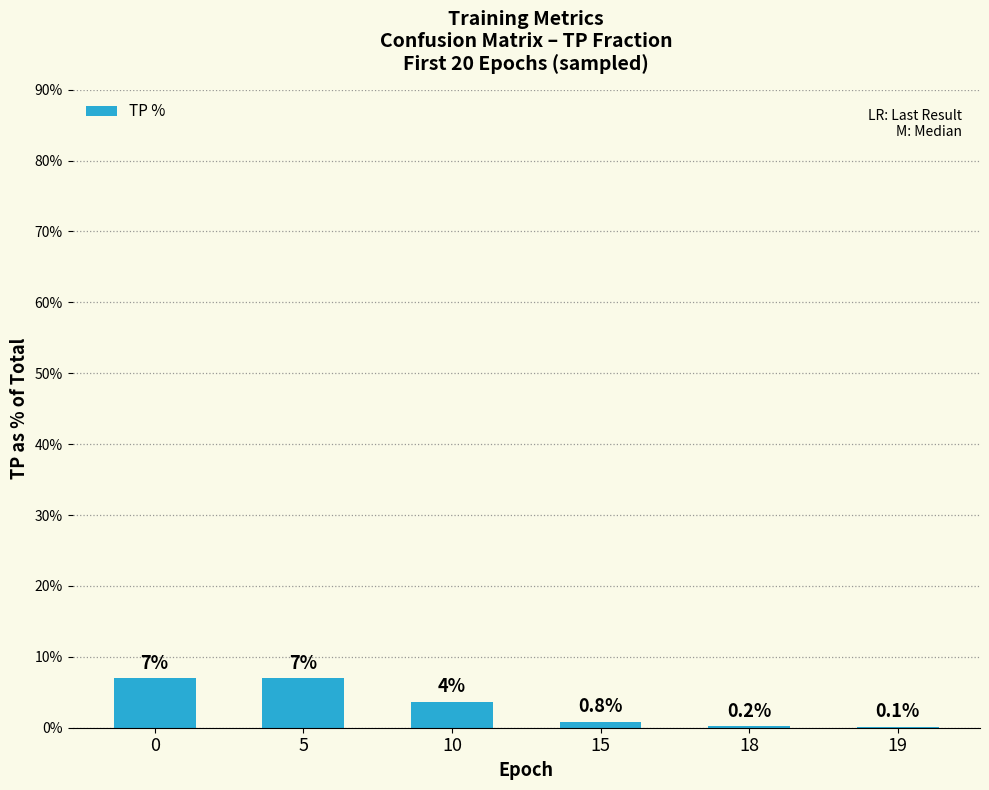

What is the difference between the values at 0 and 18?

6.7